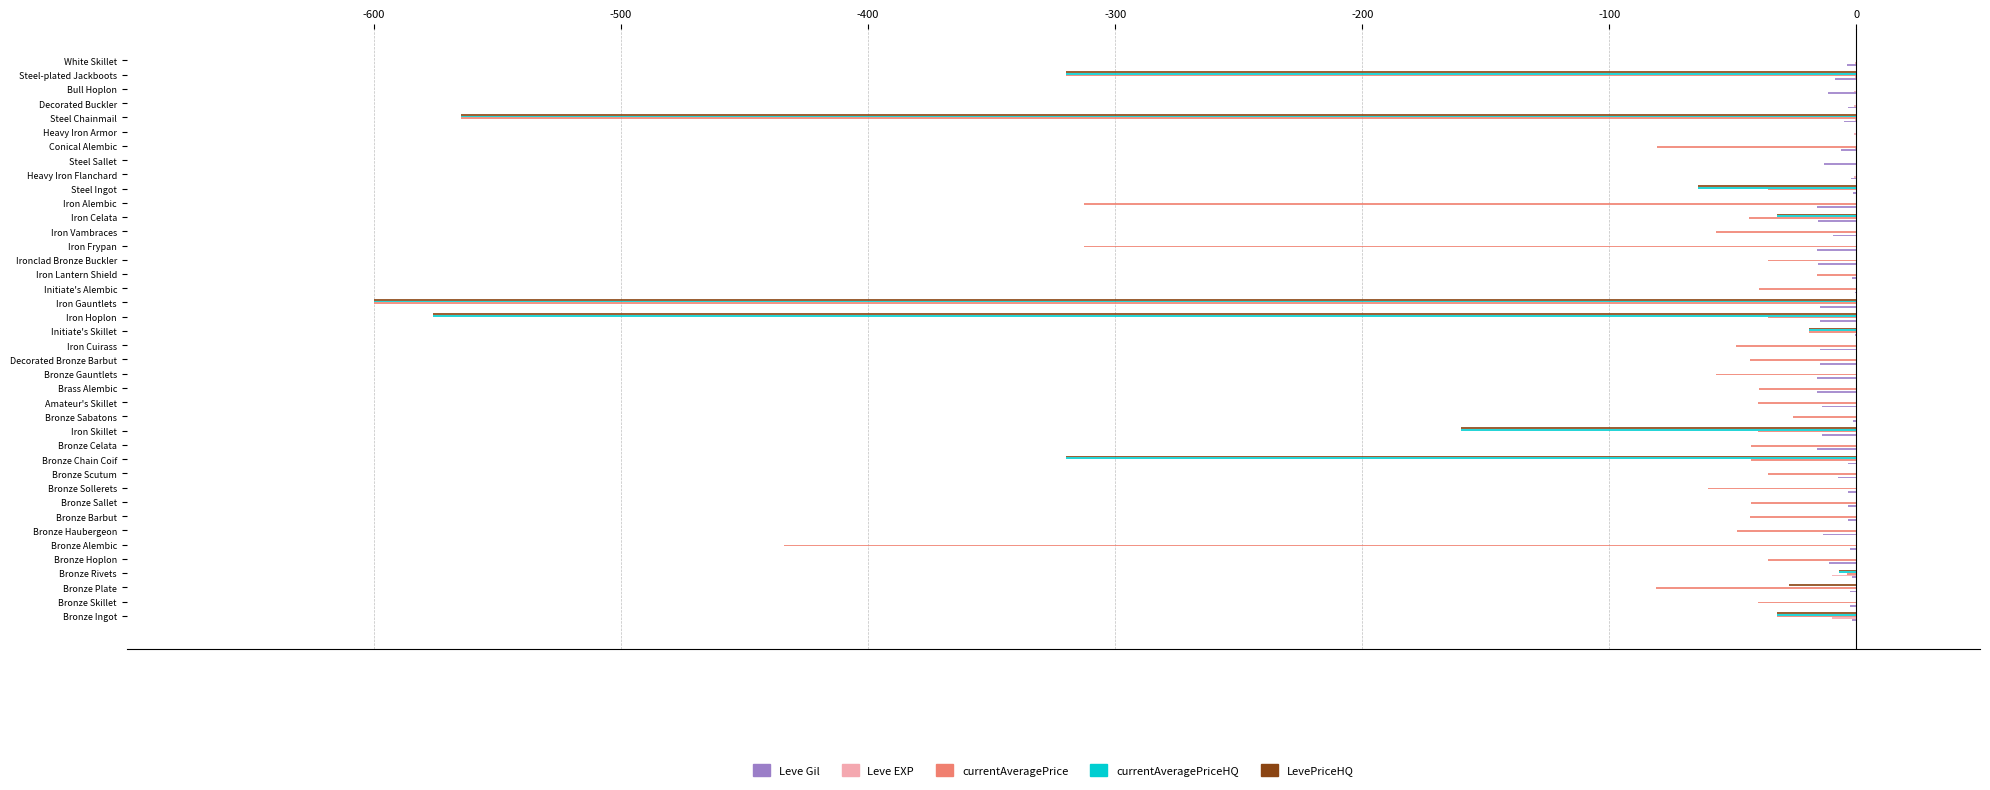

What is the sum of all LevePriceHQ values?

-2722.4